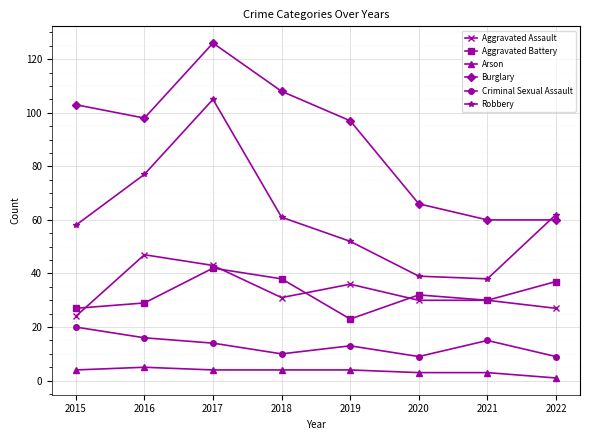

At how many categories does at least one series exceed 49?

8